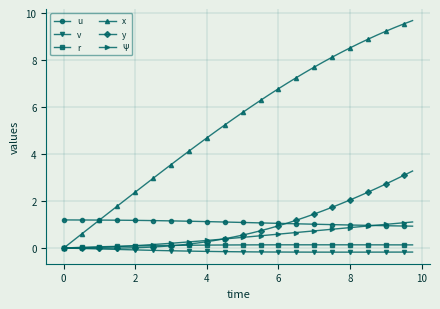

True or false: v and u cross at least once.

False